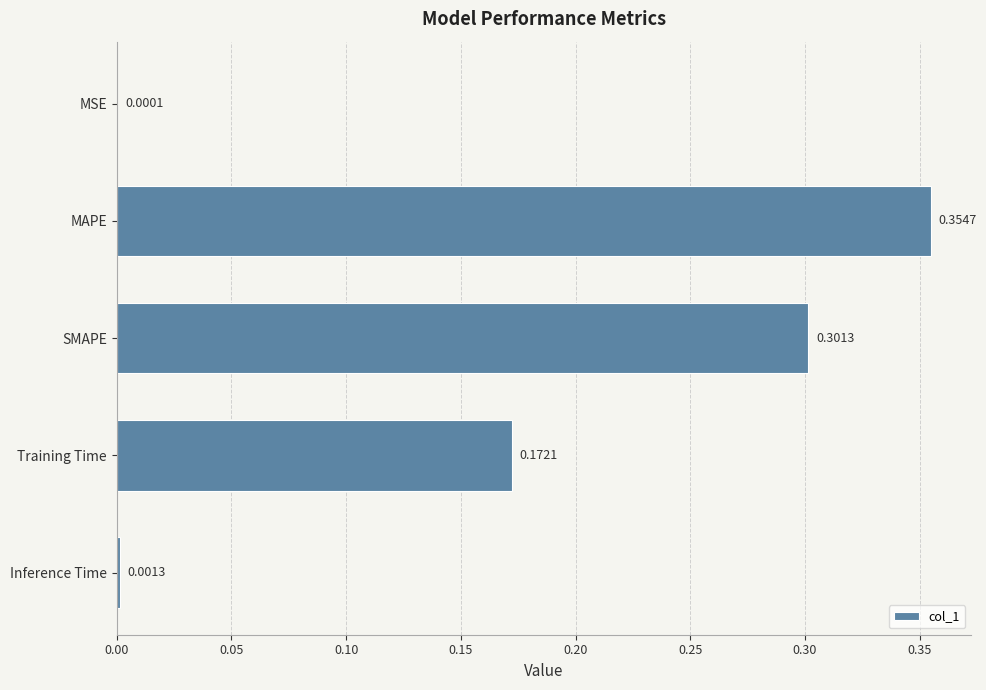

Which has a higher value, MSE or SMAPE?

SMAPE